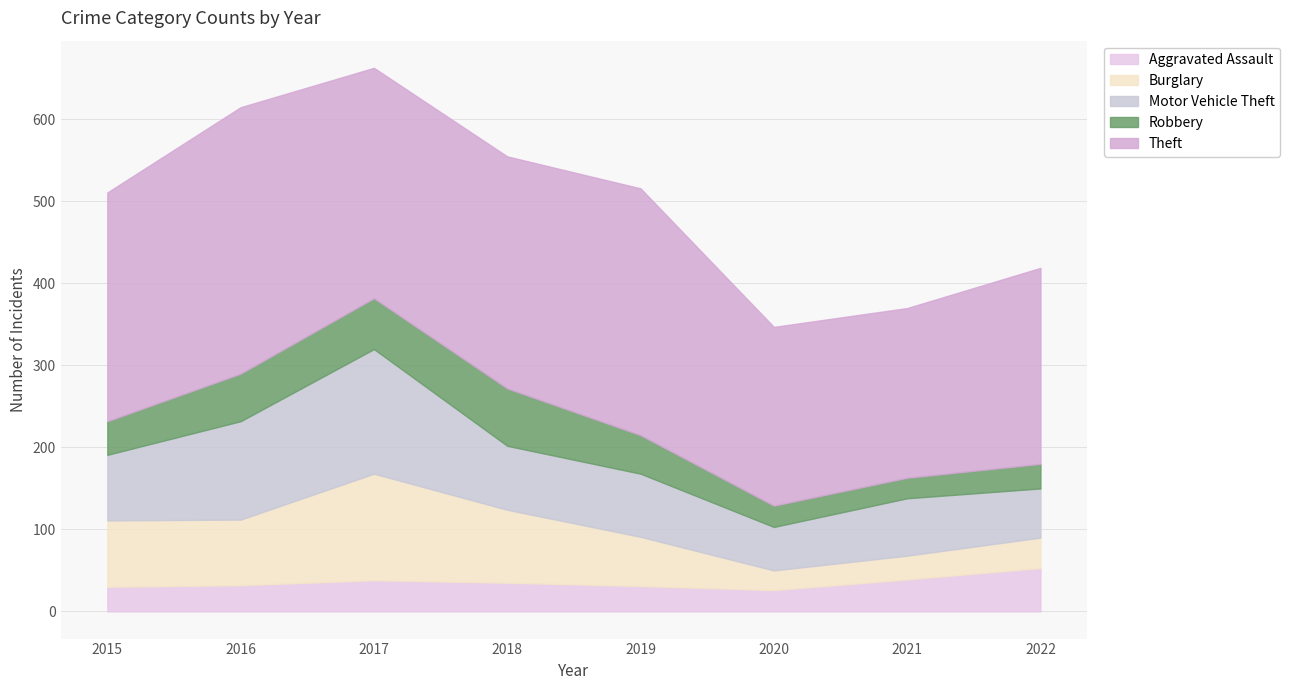

At which category is the sum across all series the highest?

2017